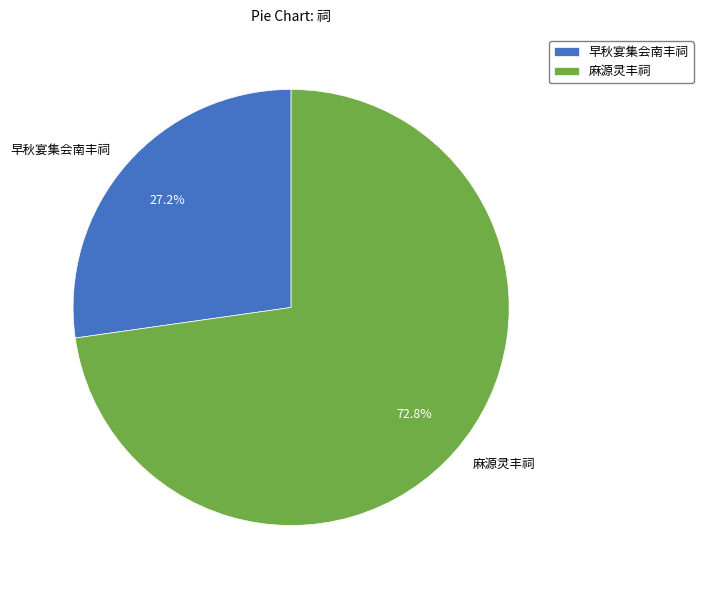

Does 早秋宴集会南丰祠 account for over 50% of the chart?

No